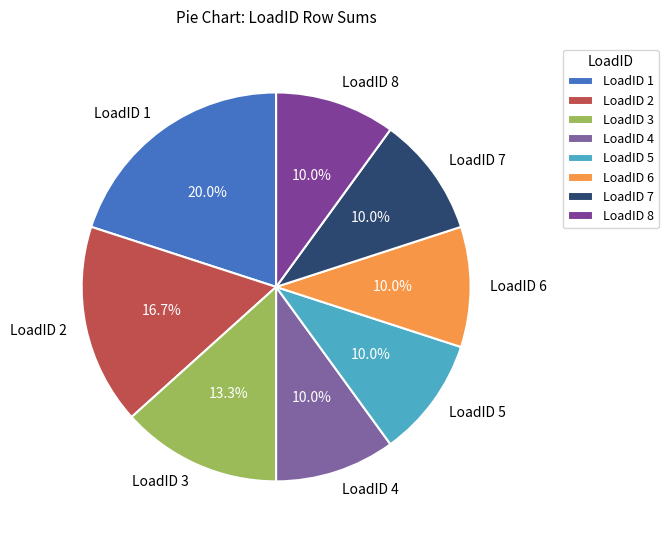

What percentage is NOT represented by LoadID 1?

80.0%